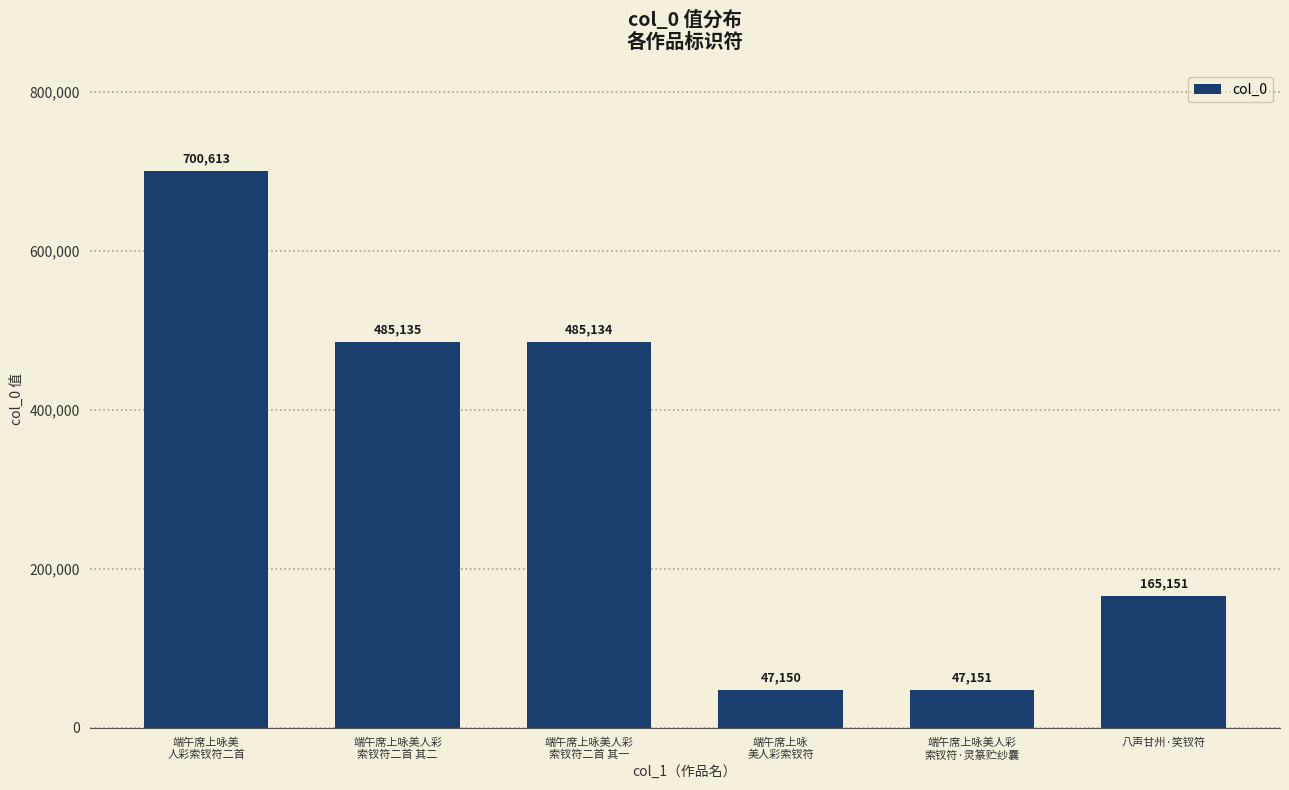

At which label does the data first exceed 485134?

端午席上咏美
人彩索钗符二首